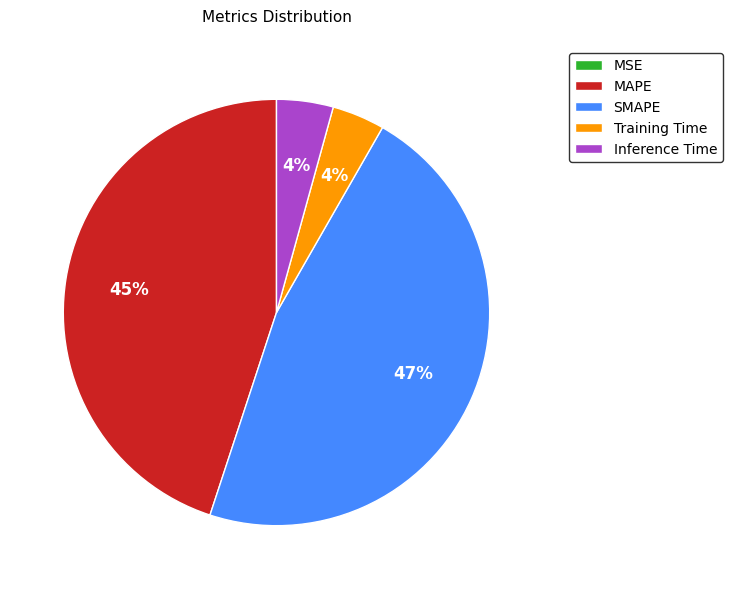

Which has a higher value, SMAPE or Training Time?

SMAPE